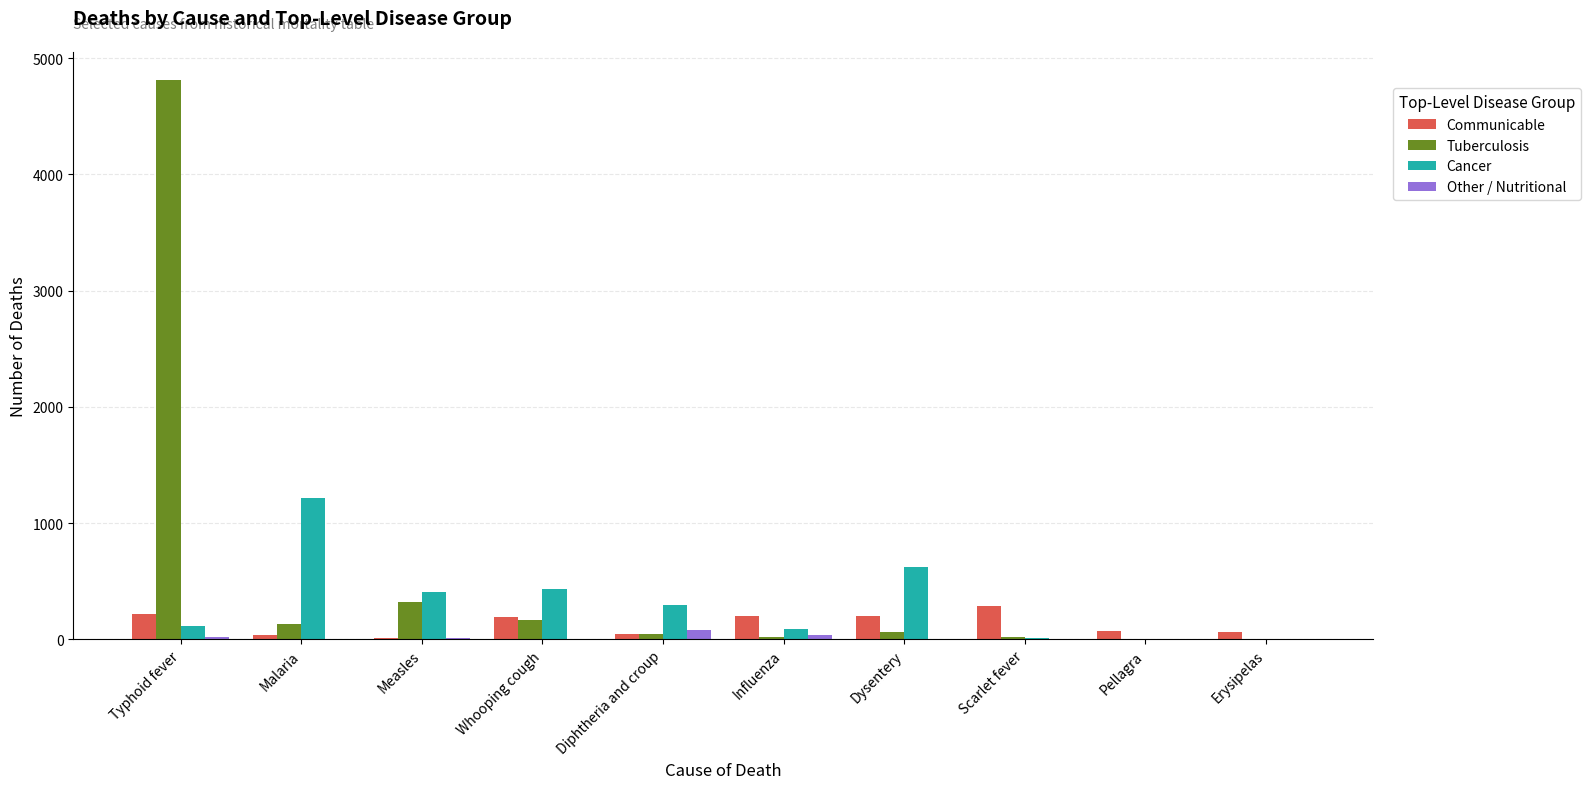

True or false: Tuberculosis has a value of 3251 at Typhoid fever.

False